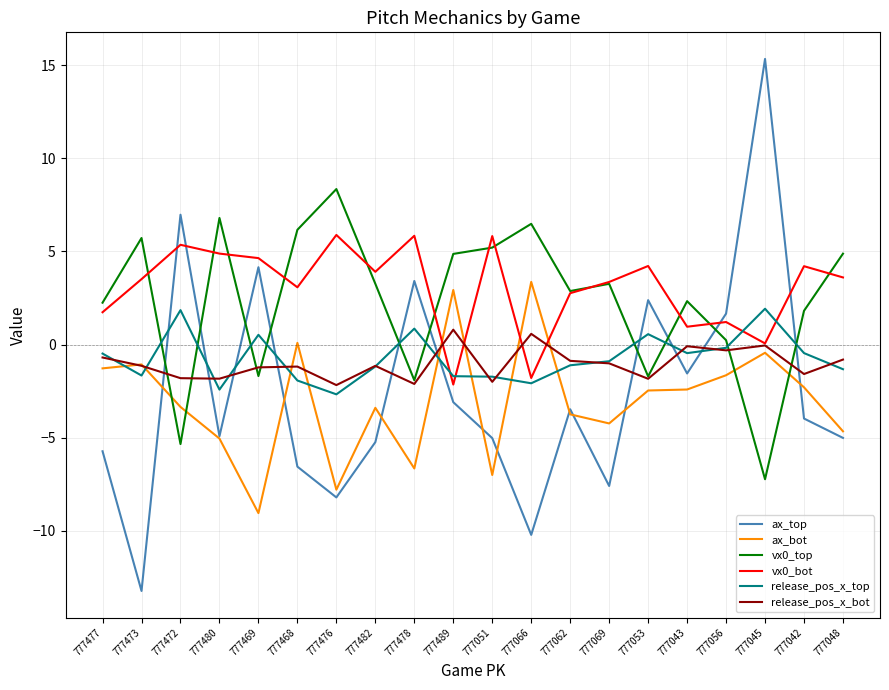

What is the spread (max minus min) of values at 777062?

6.6